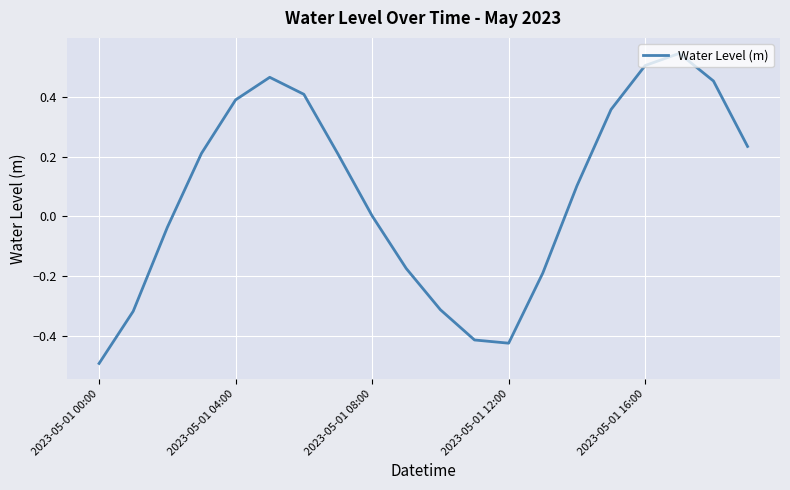

What is the smallest value displayed?

-0.5